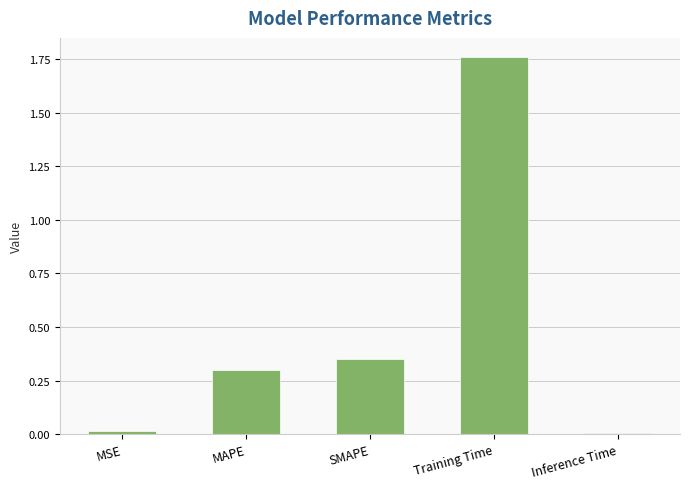

At which category does the chart reach its peak across all series?

Training Time